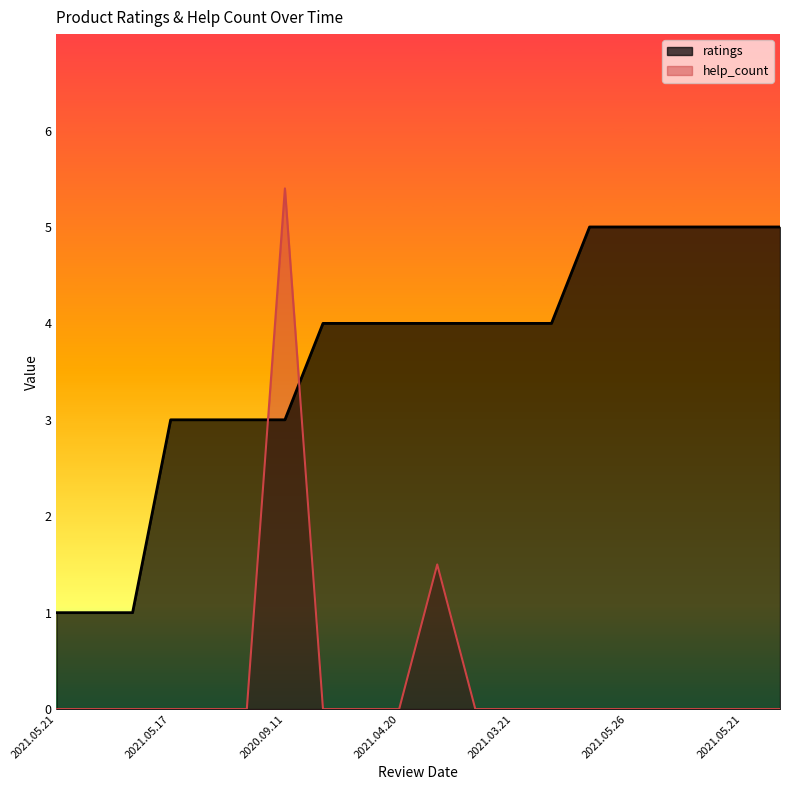

List the series in order of their overall mean, highest first.

ratings, help_count